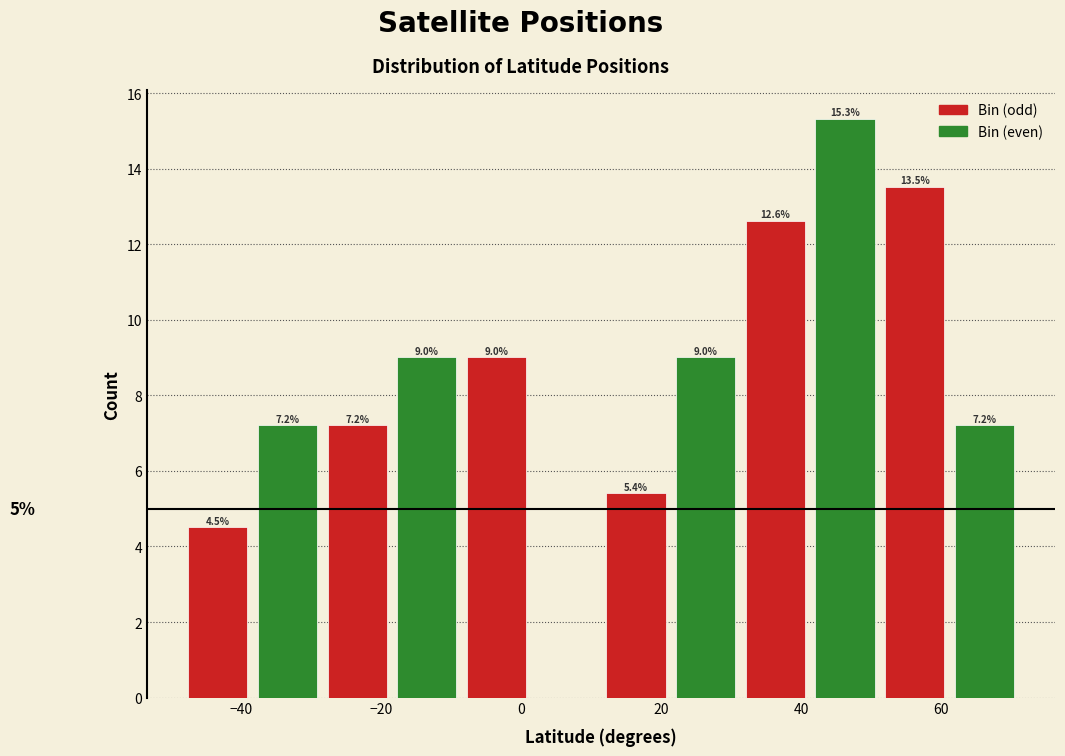

Which range on the x-axis has the tallest bar?

42 to 52